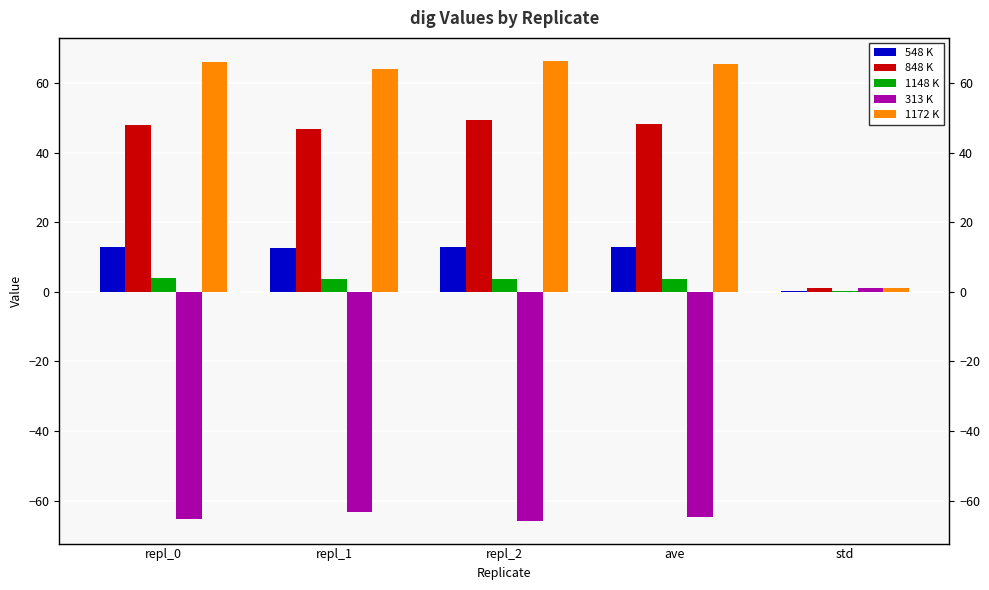

List the labels in order of 848 K value, largest first.

repl_2, ave, repl_0, repl_1, std